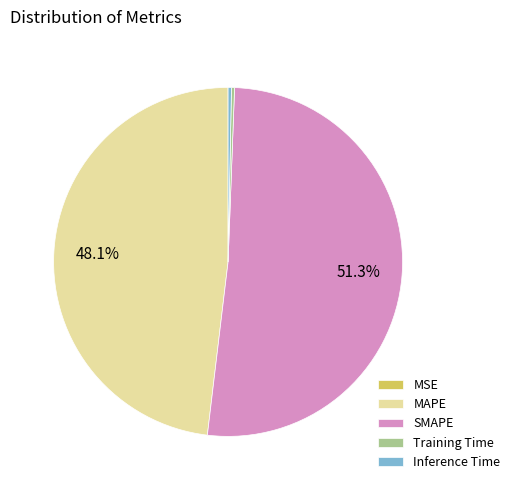

Do SMAPE and Training Time together represent more than half of the pie?

Yes